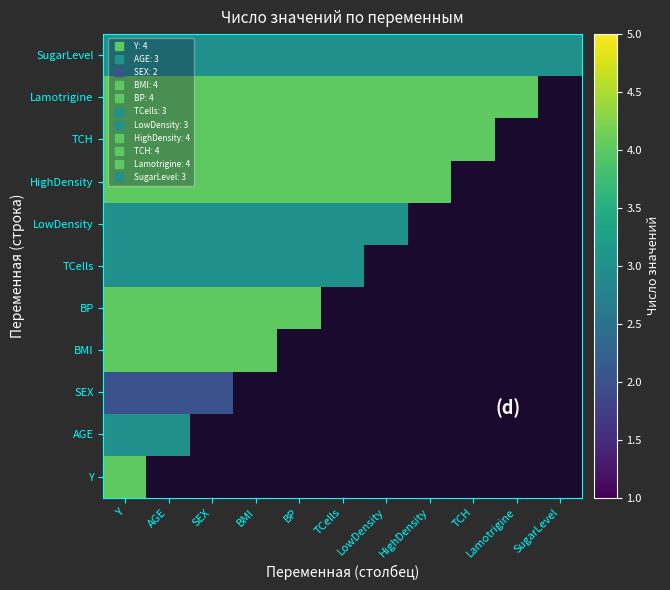

Which has a higher value, AGE or LowDensity?

LowDensity